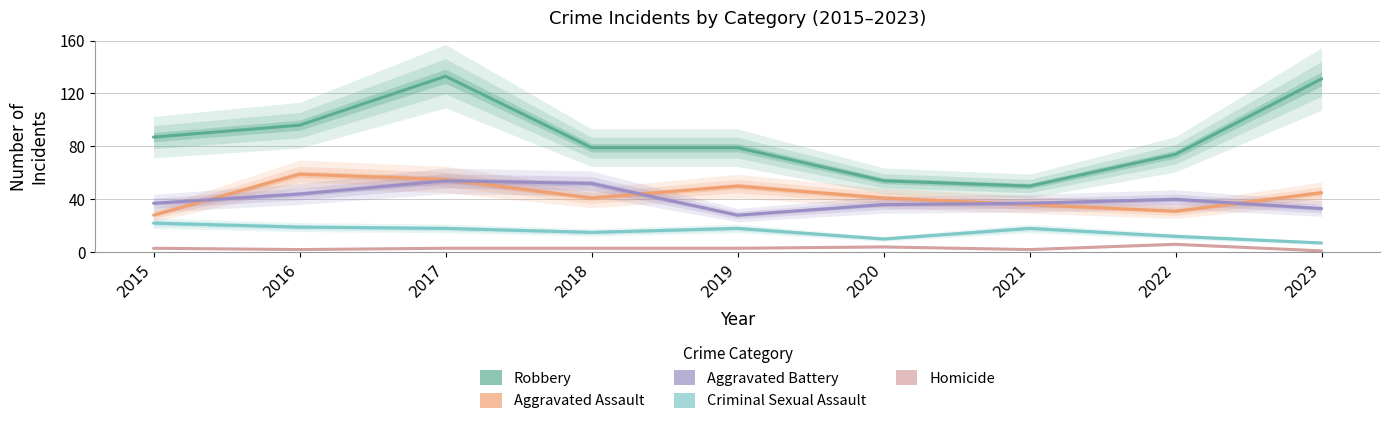

What is the total value across all series at 2021?

143